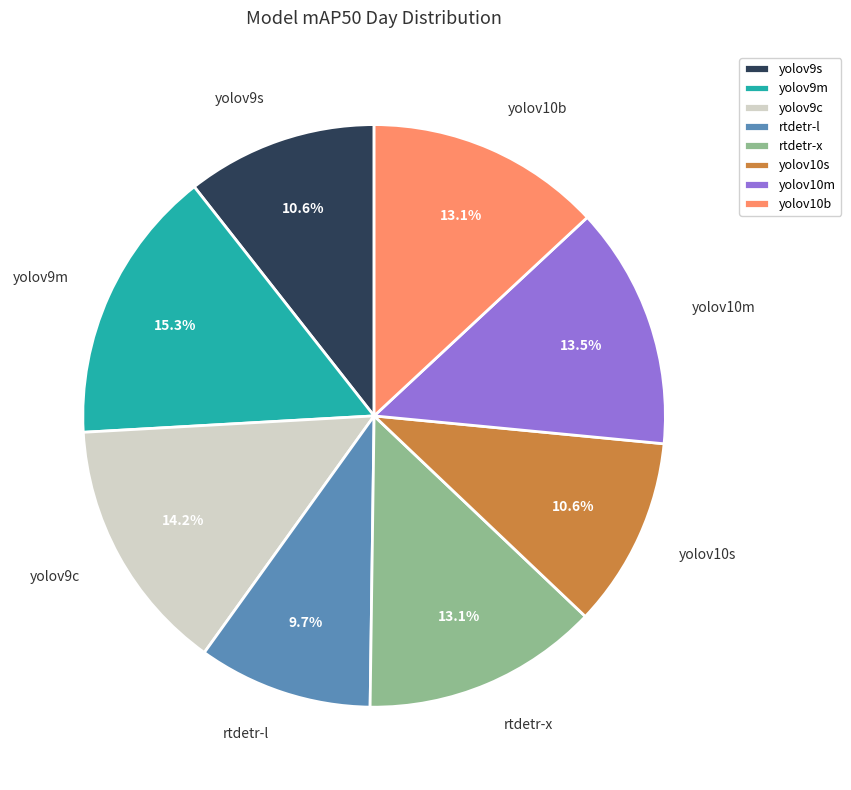

What percentage do yolov9s and yolov10m together represent?

24.1%